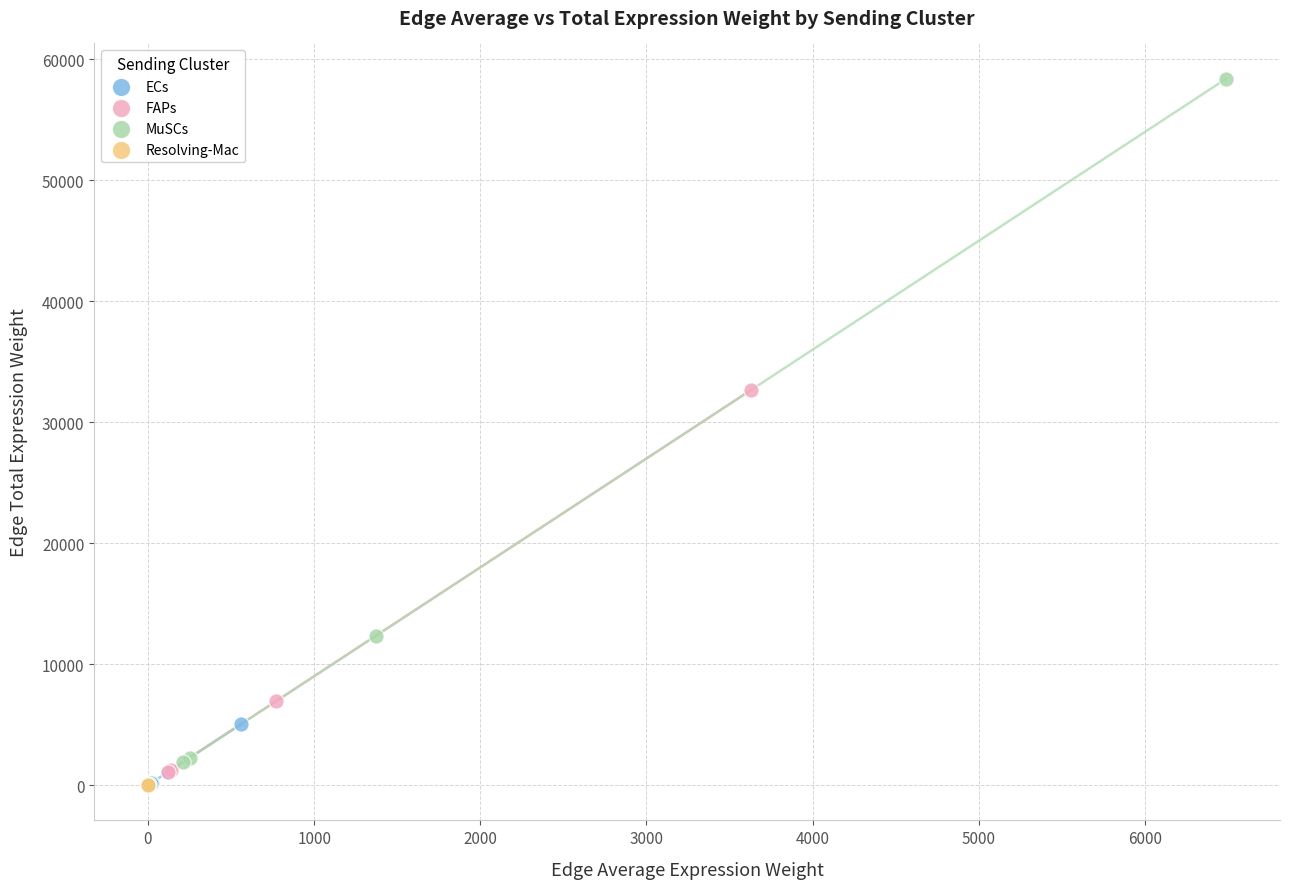

Which series reaches the maximum Y coordinate?

MuSCs